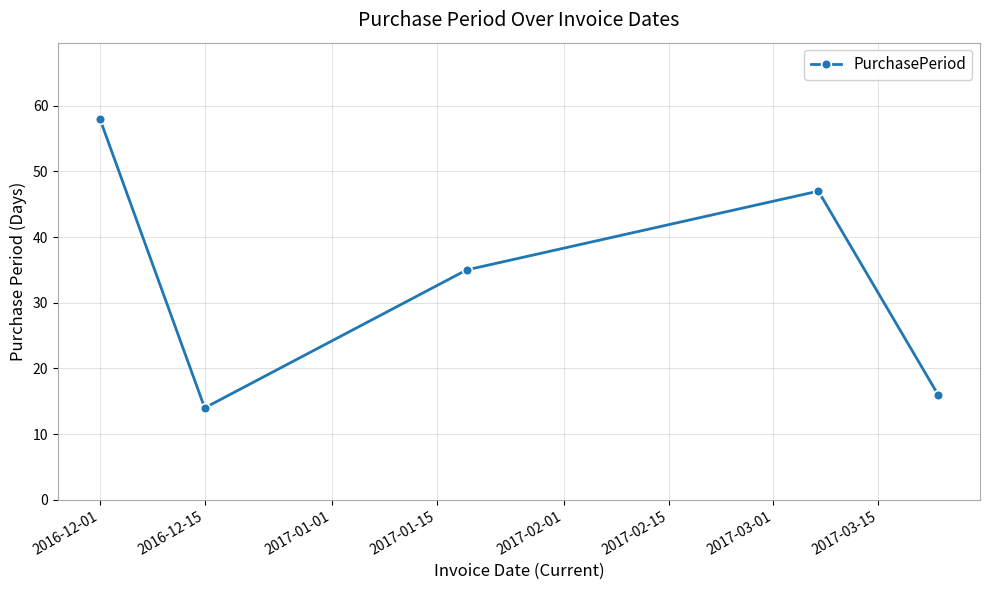

How many interior local peaks (higher than both neighbors) does the data have?

1